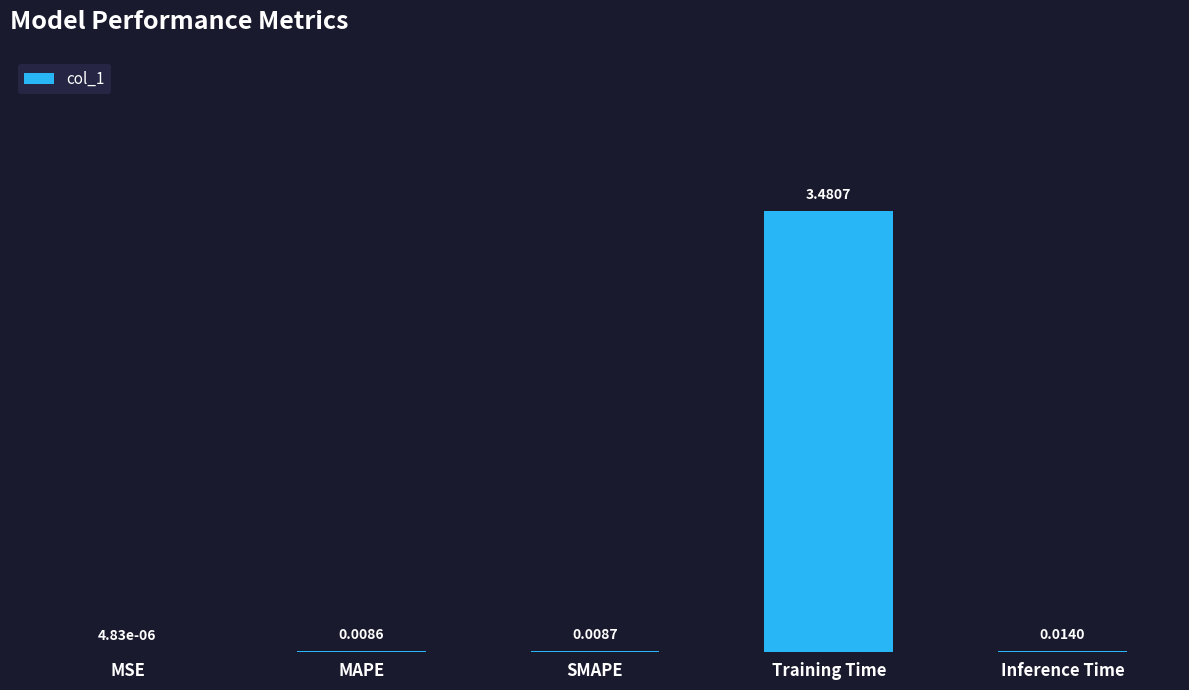

Which has a higher value, SMAPE or MAPE?

SMAPE